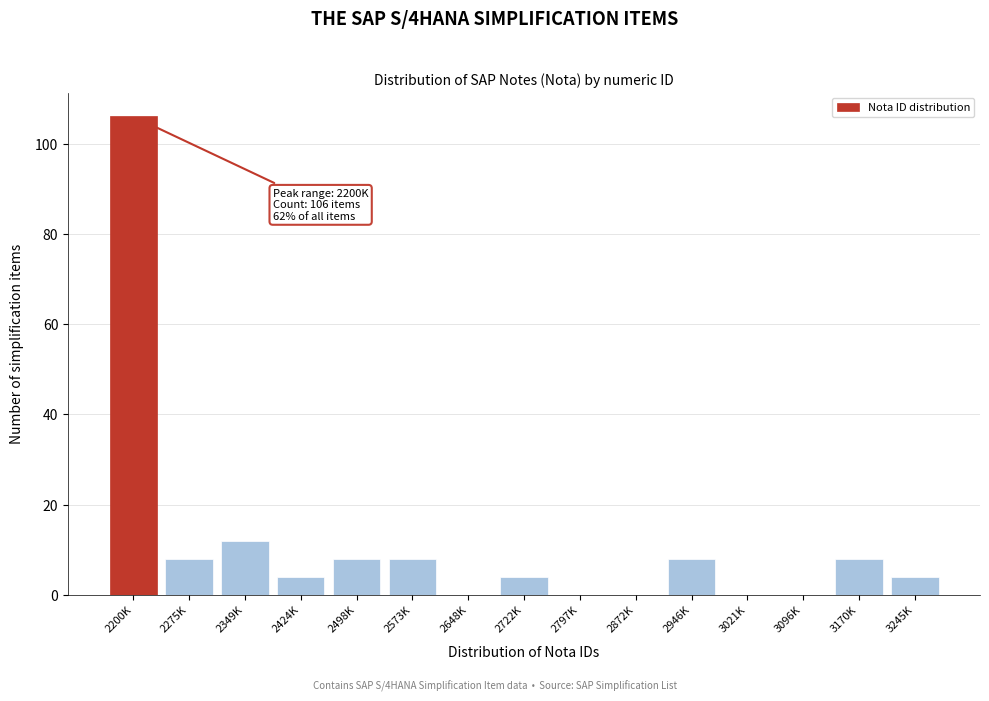

Reading left to right, extract all data points from this chart.

2200K=106	2275K=8	2349K=12	2424K=4	2498K=8	2573K=8	2648K=0	2722K=4	2797K=0	2872K=0	2946K=8	3021K=0	3096K=0	3170K=8	3245K=4